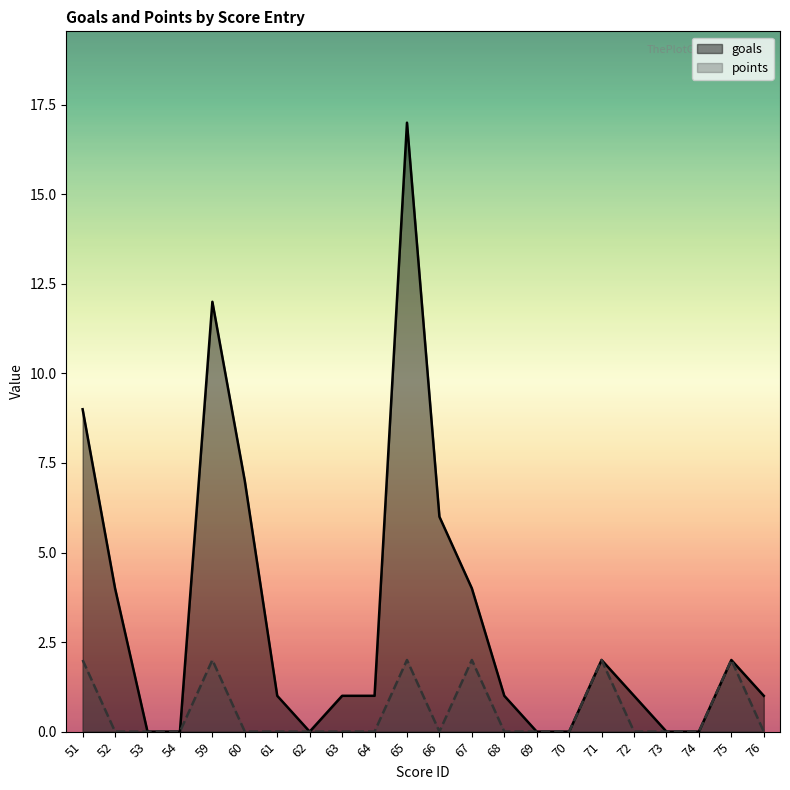

In goals, how many points are lower than both neighbors (excluding endpoints)?

1